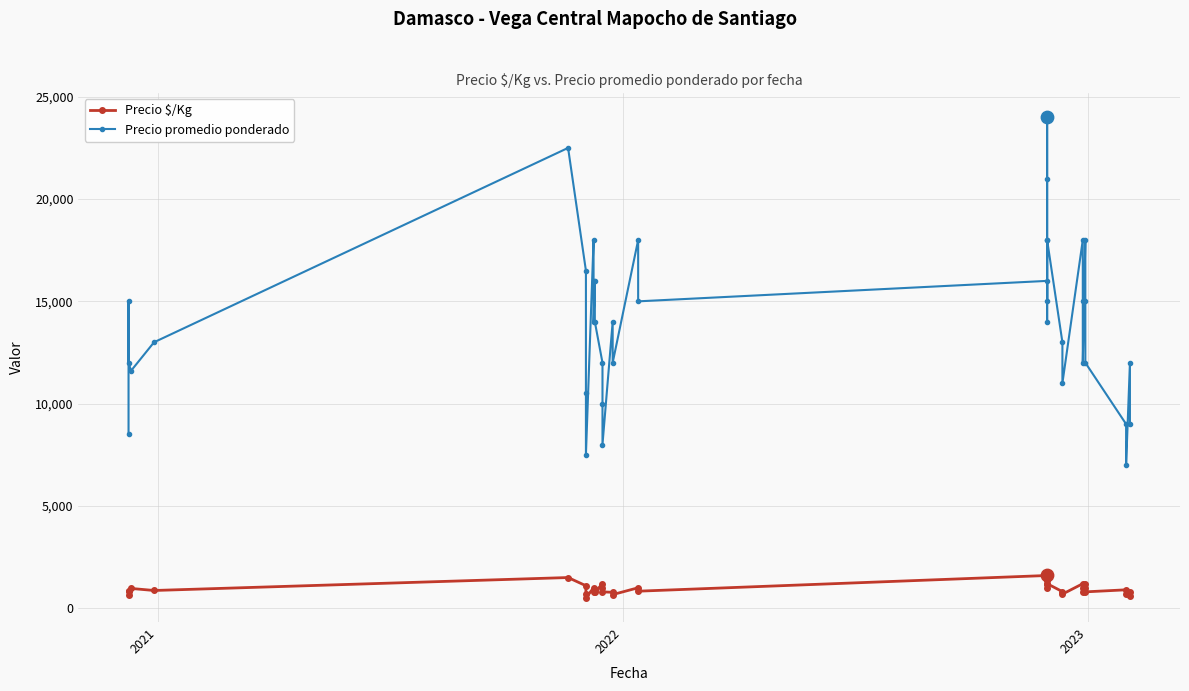

What are all the series names shown in the legend?

Precio $/Kg, Precio promedio ponderado